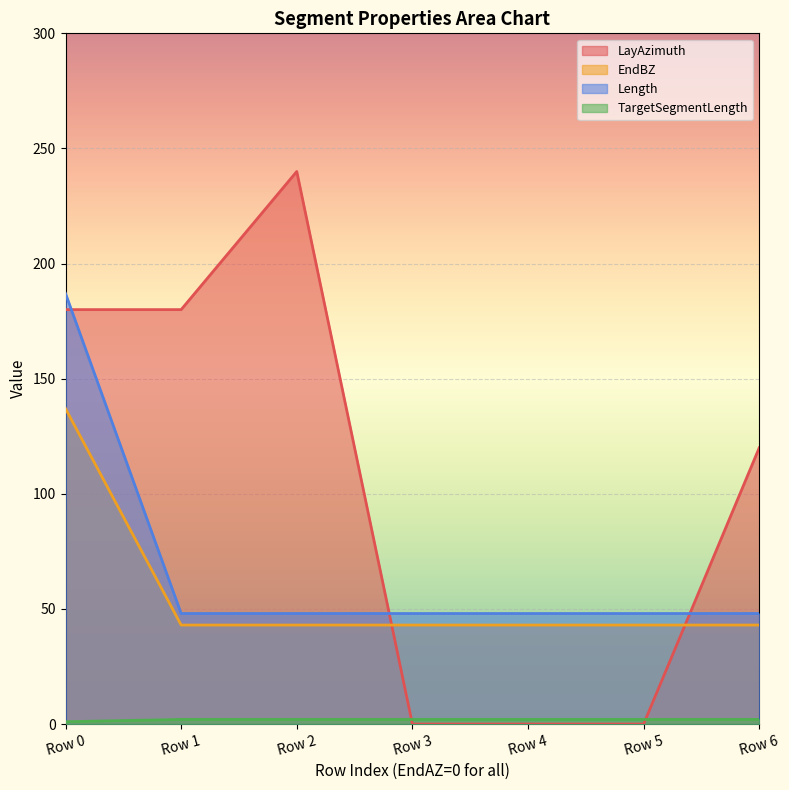

True or false: EndAyBendingStiffness and EndBZ intersect in this chart.

False